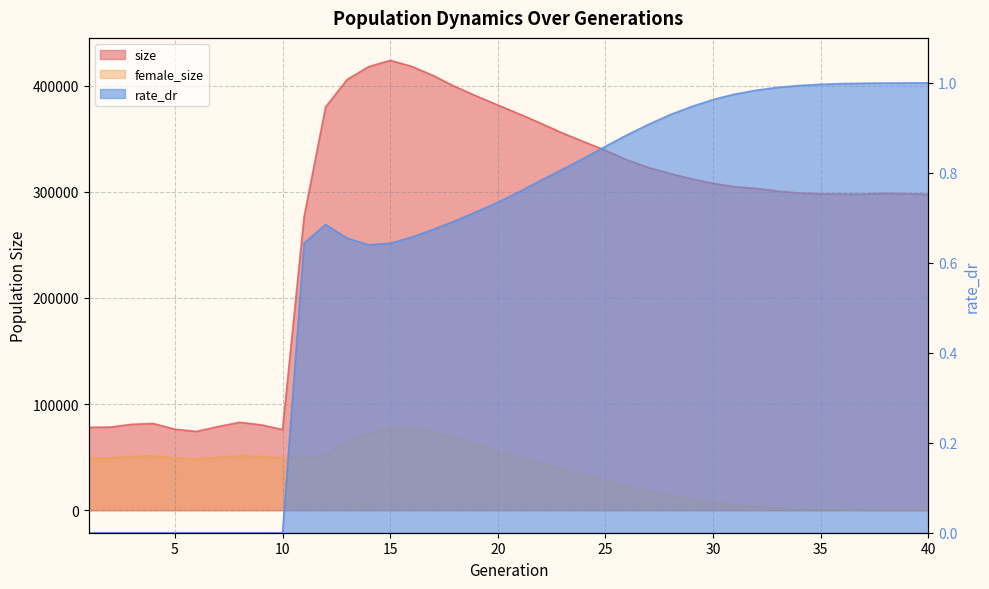

Which series has the largest total across all categories?

size